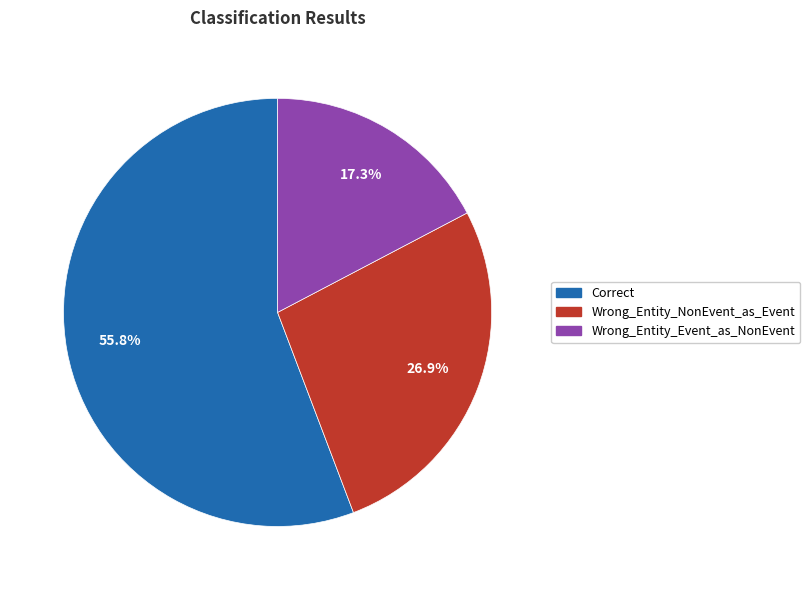

Between Wrong_Entity_NonEvent_as_Event and Correct, which is larger?

Correct